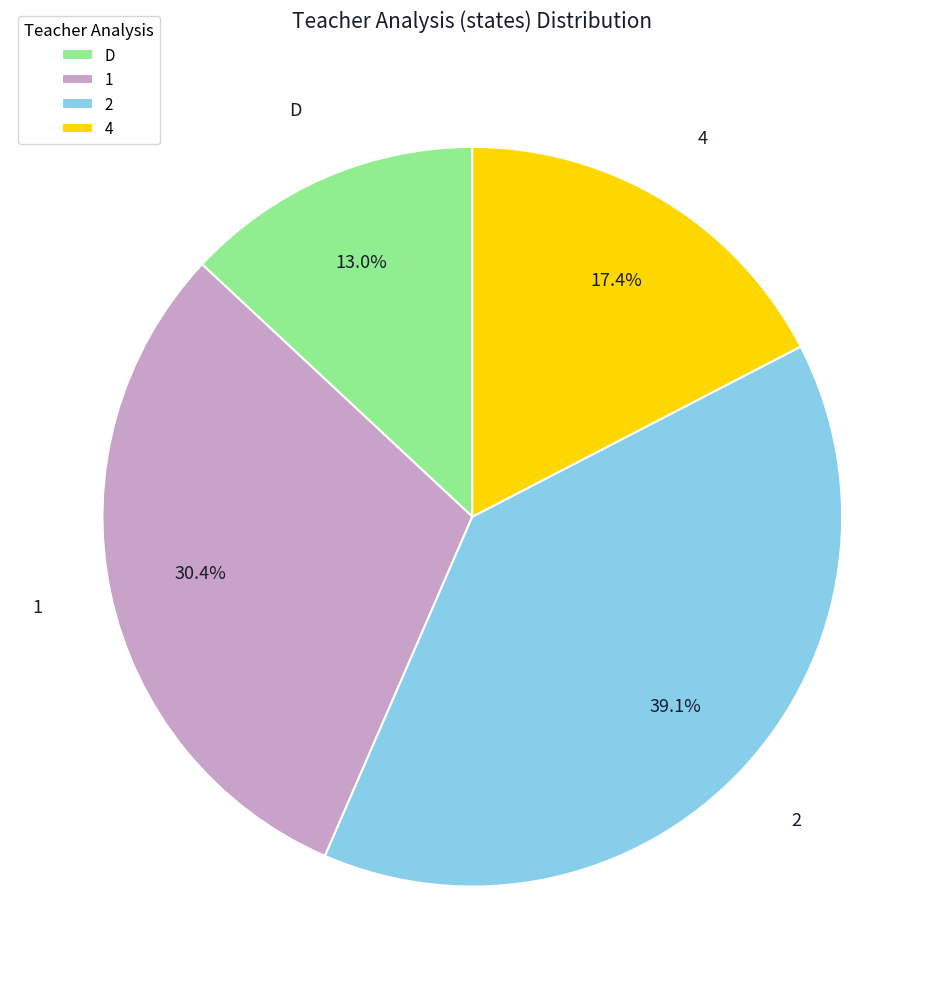

Rank the categories by value from lowest to highest.

D, 4, 1, 2